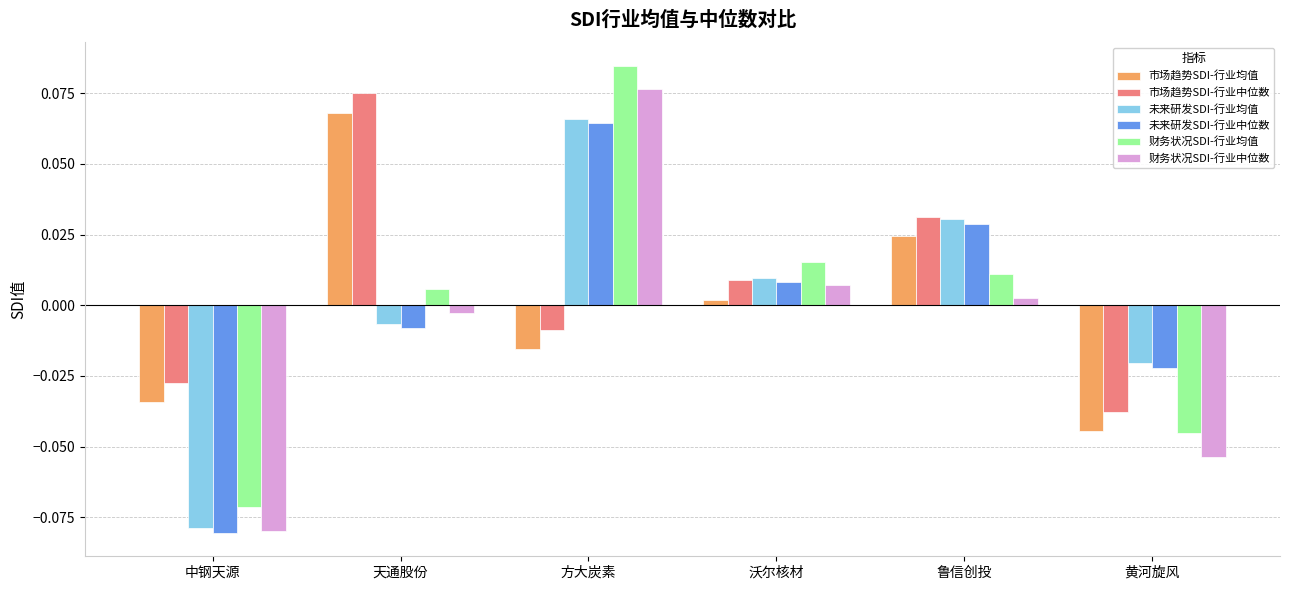

Rank the categories by 市场趋势SDI-行业中位数 value from lowest to highest.

黄河旋风, 中钢天源, 方大炭素, 沃尔核材, 鲁信创投, 天通股份